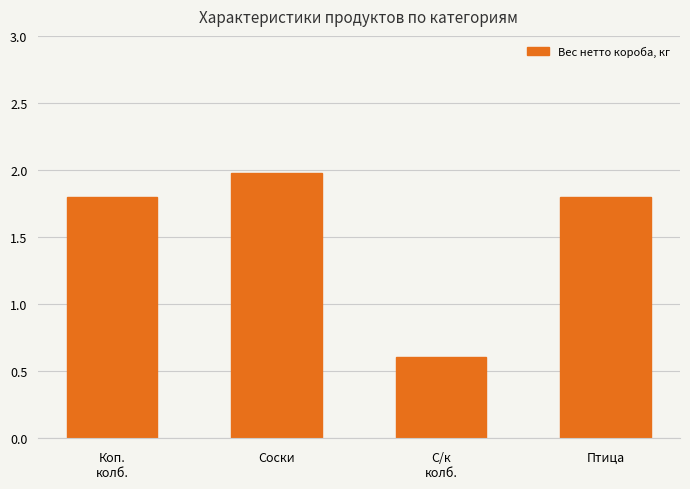

The value at Соски is 2.0. True or false?

True